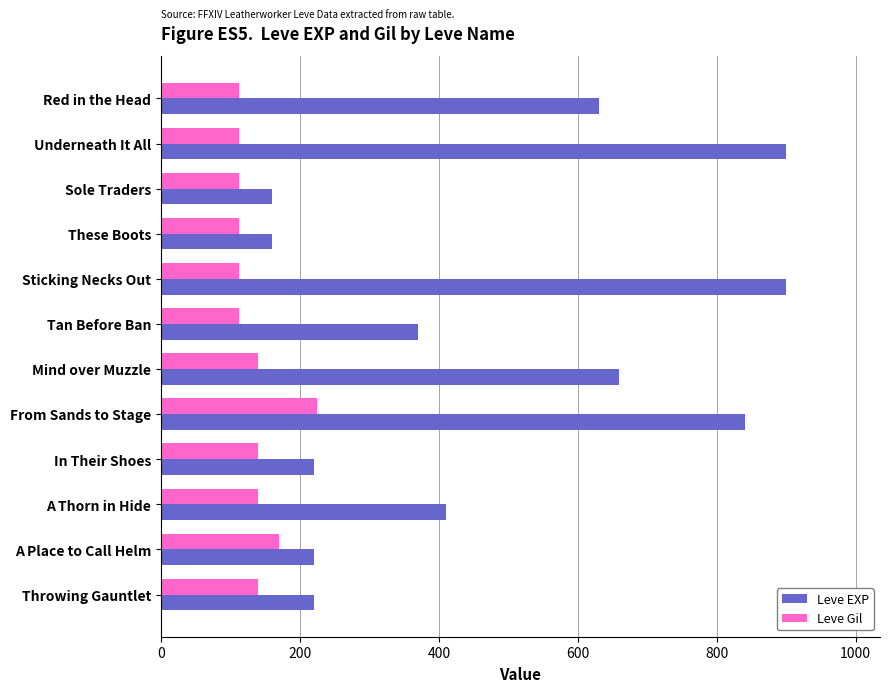

True or false: Leve Gil has a value of 113 at These Boots.

True